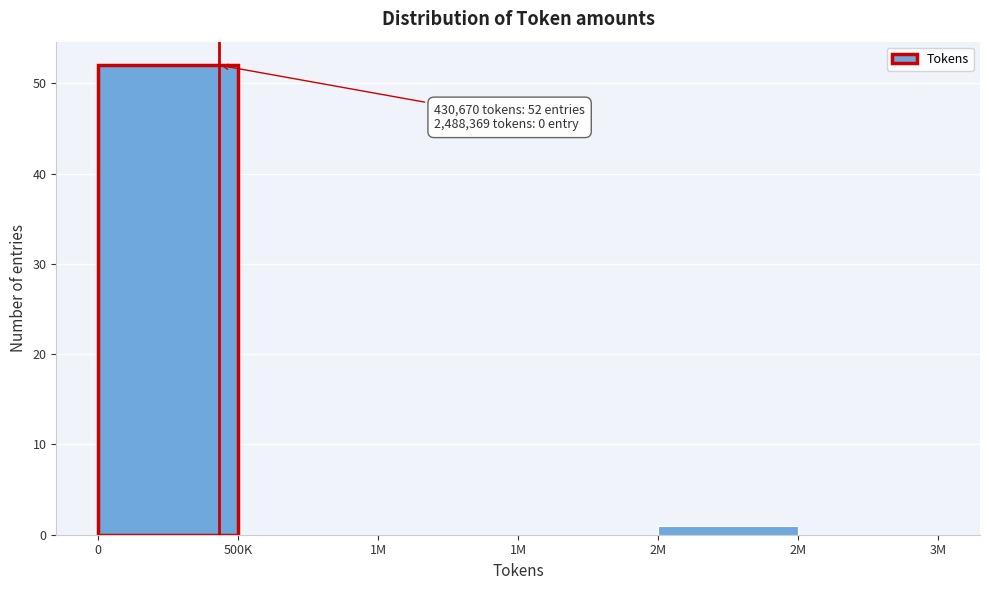

How many series are shown in this chart?

1